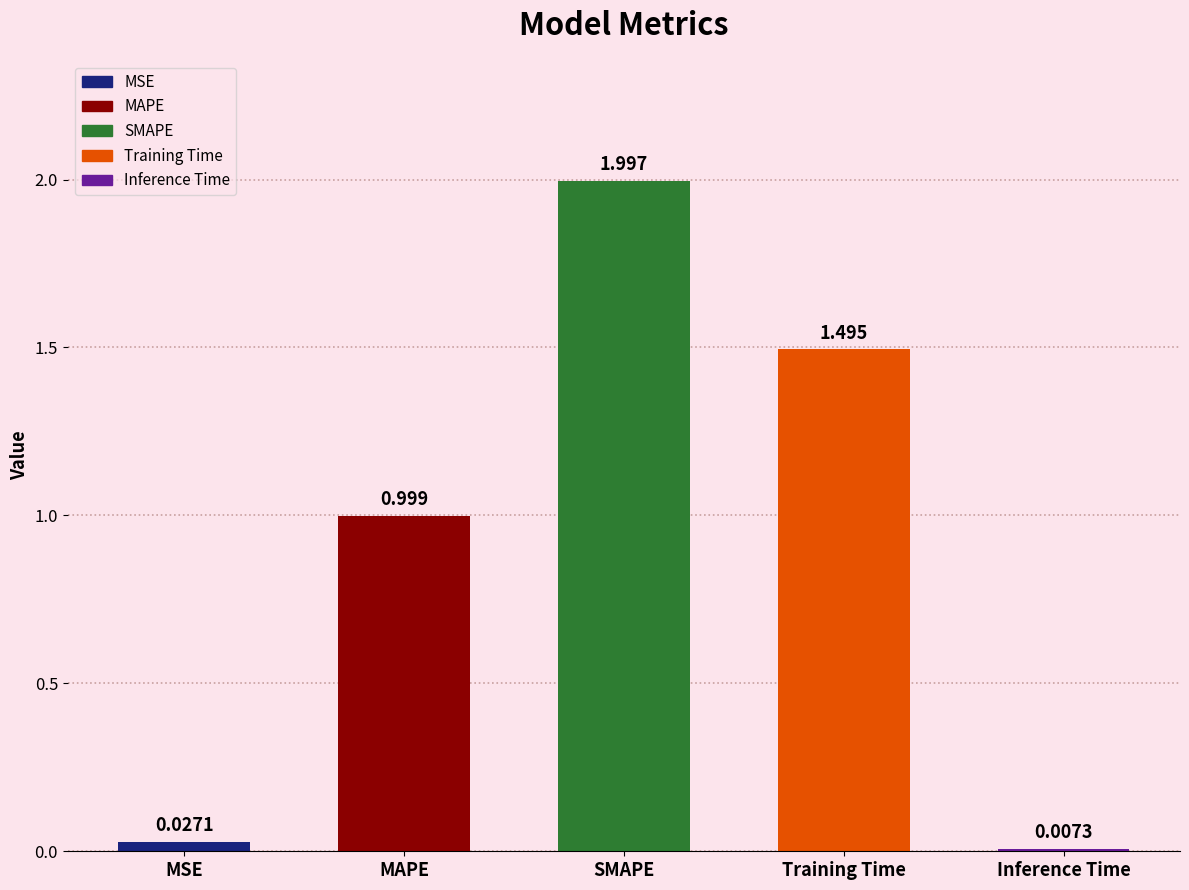

Rank the categories by value from lowest to highest.

Inference Time, MSE, MAPE, Training Time, SMAPE